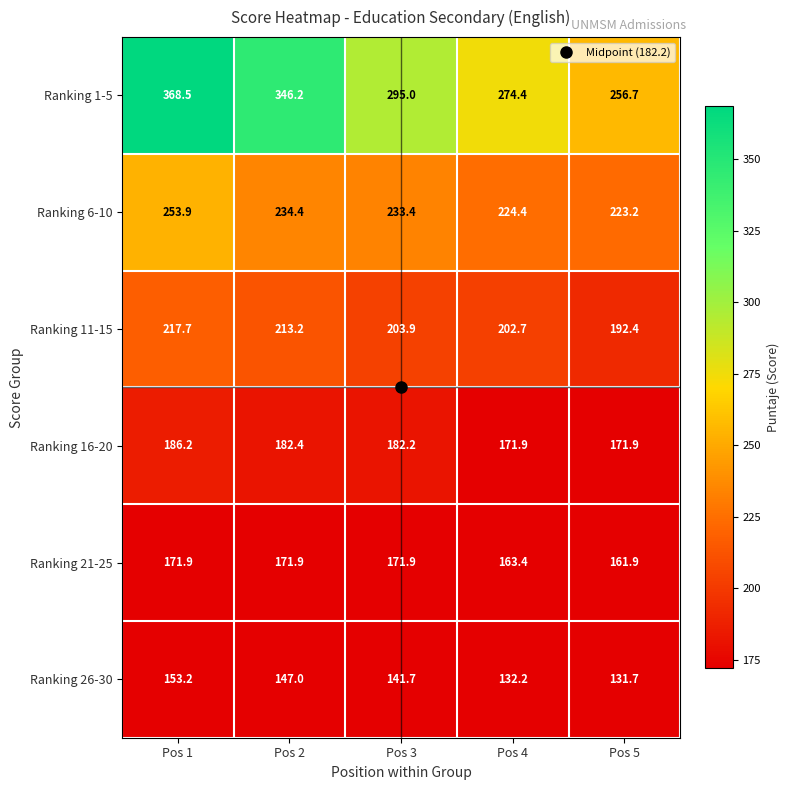

At which label does Ranking 26-30 reach its peak?

Pos 1